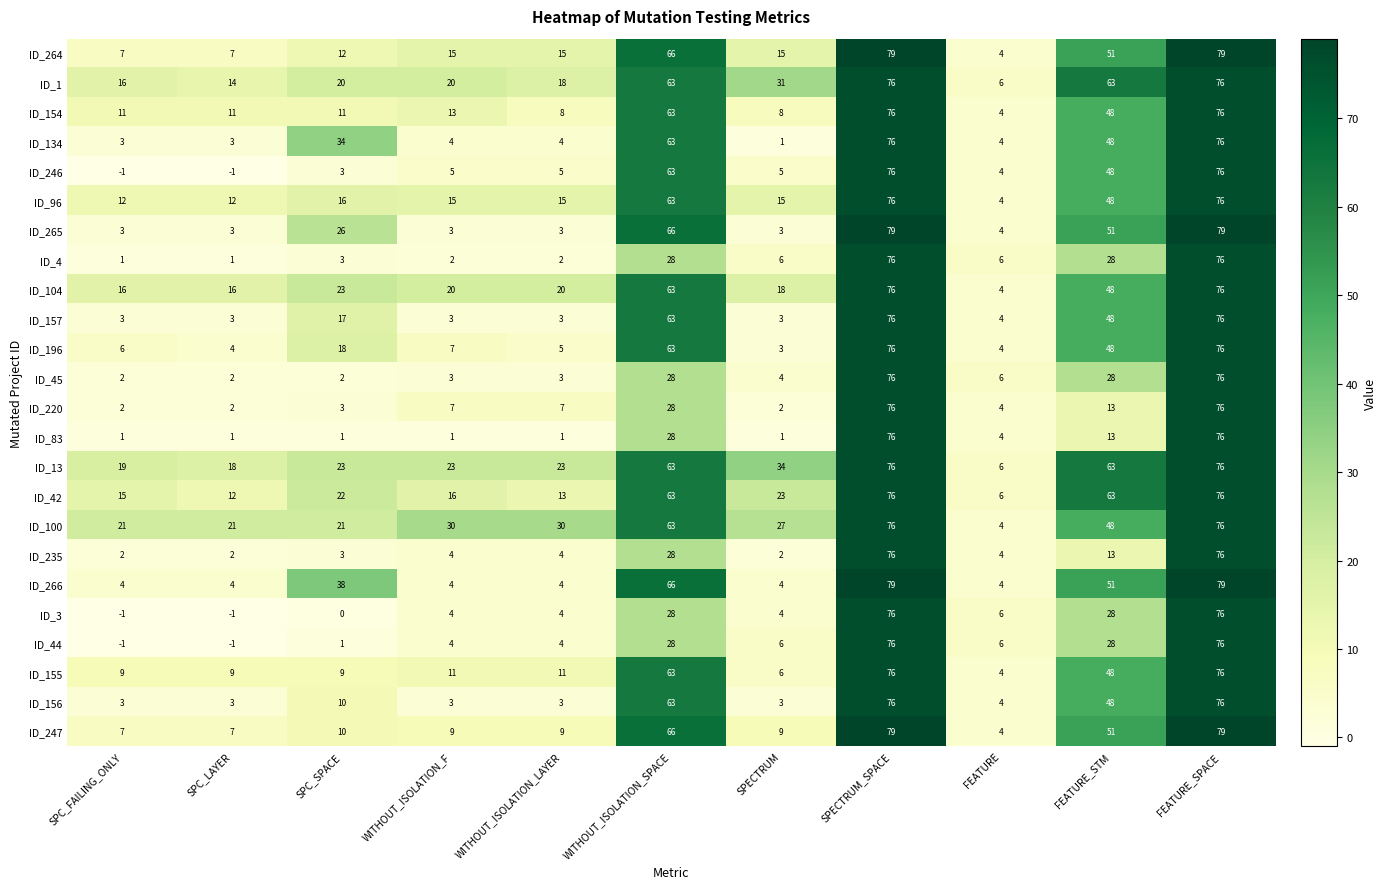

At how many categories does at least one series exceed 4?

11